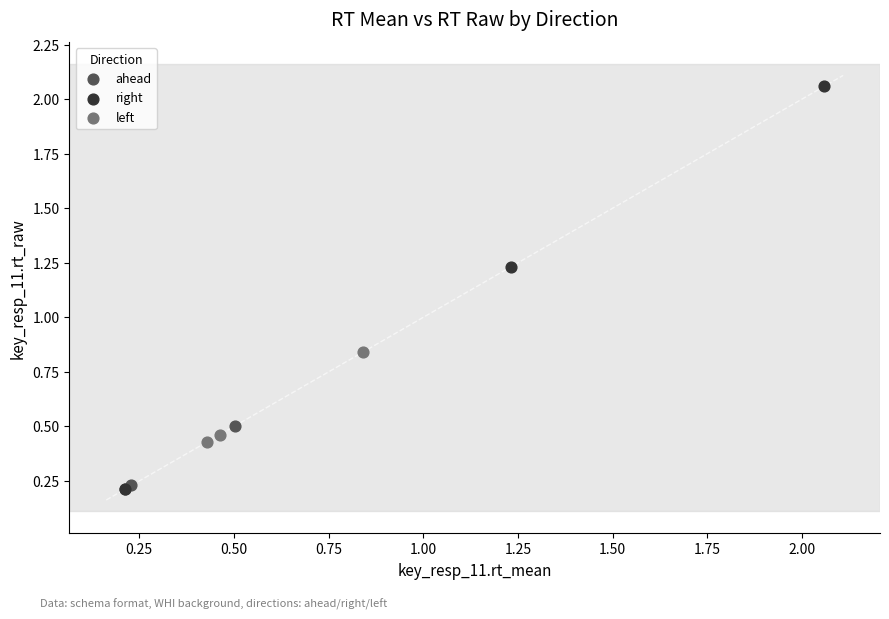

Which series has the widest spread of Y values?

right